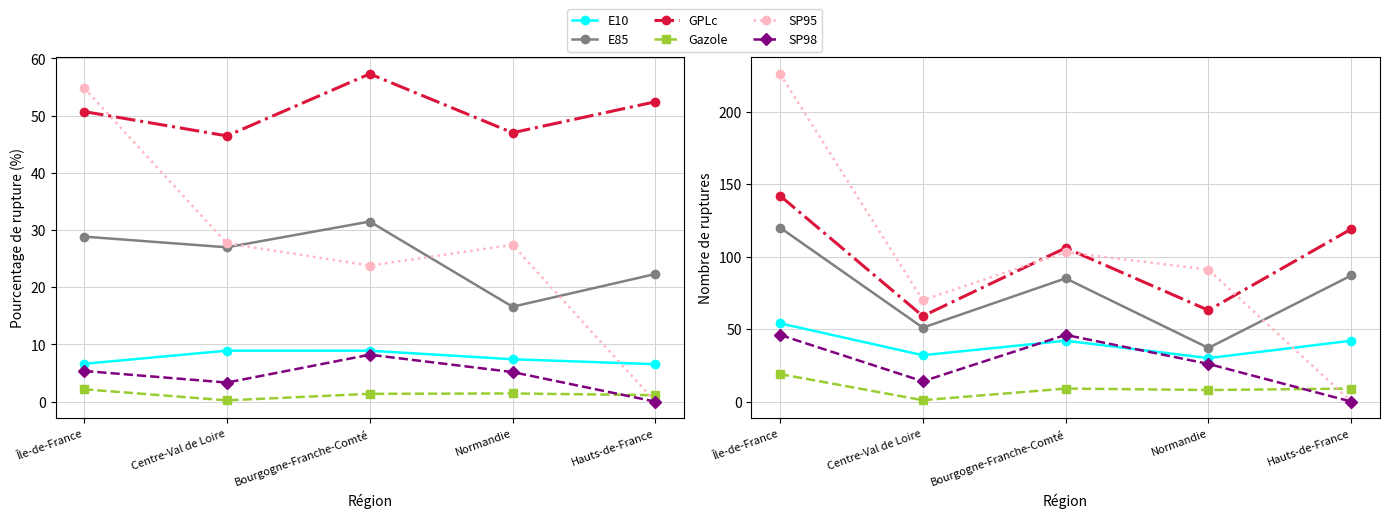

Which series has the largest total across all categories?

SP95